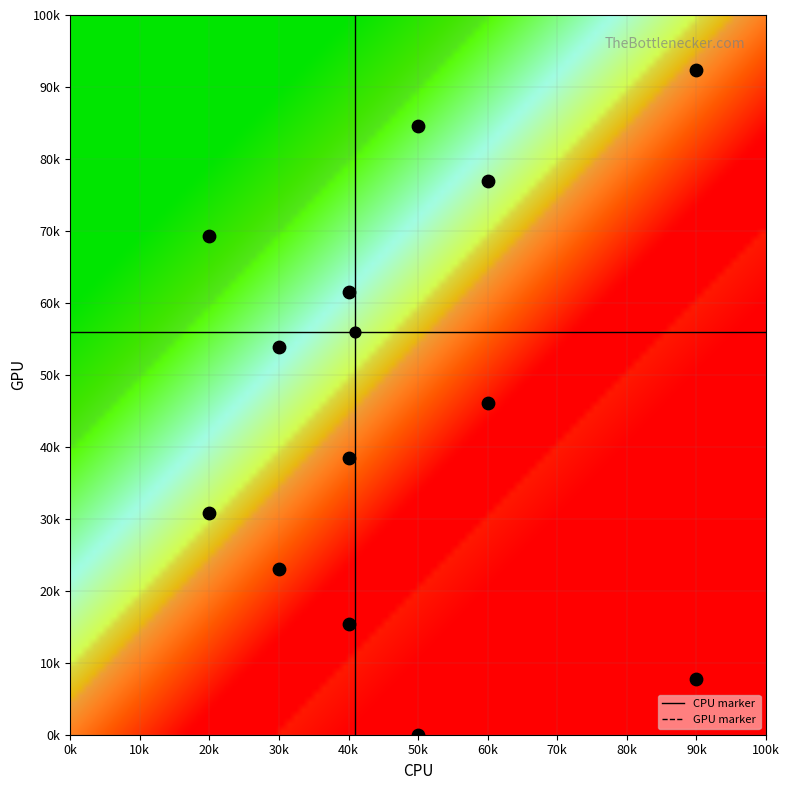

What is the lowest value of the GPU marker series?

56